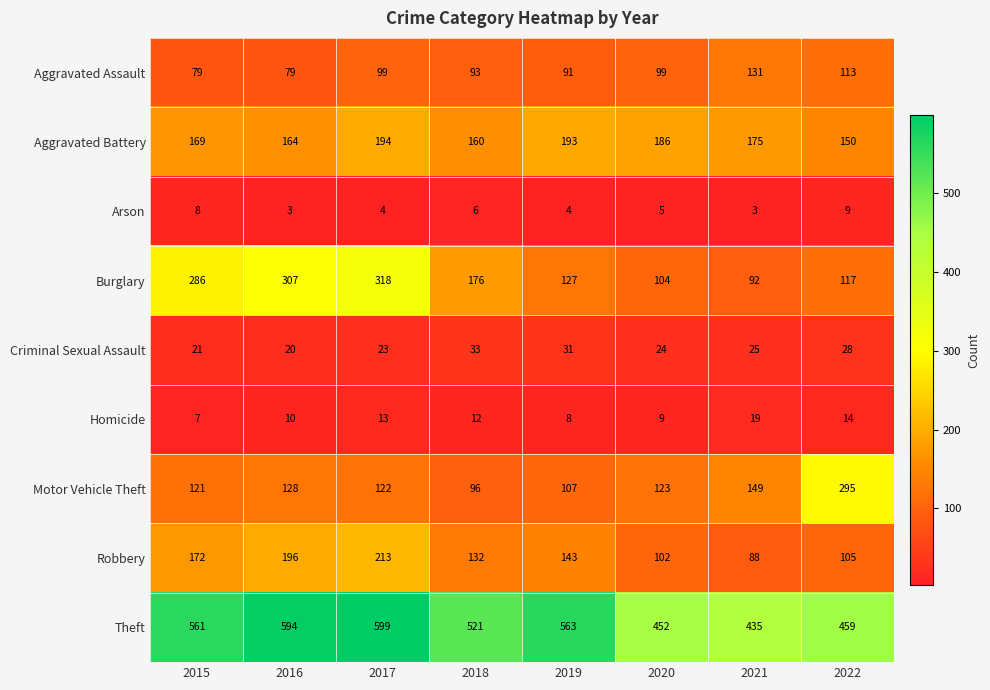

Is it true that Burglary equals 63 at 2021?

False